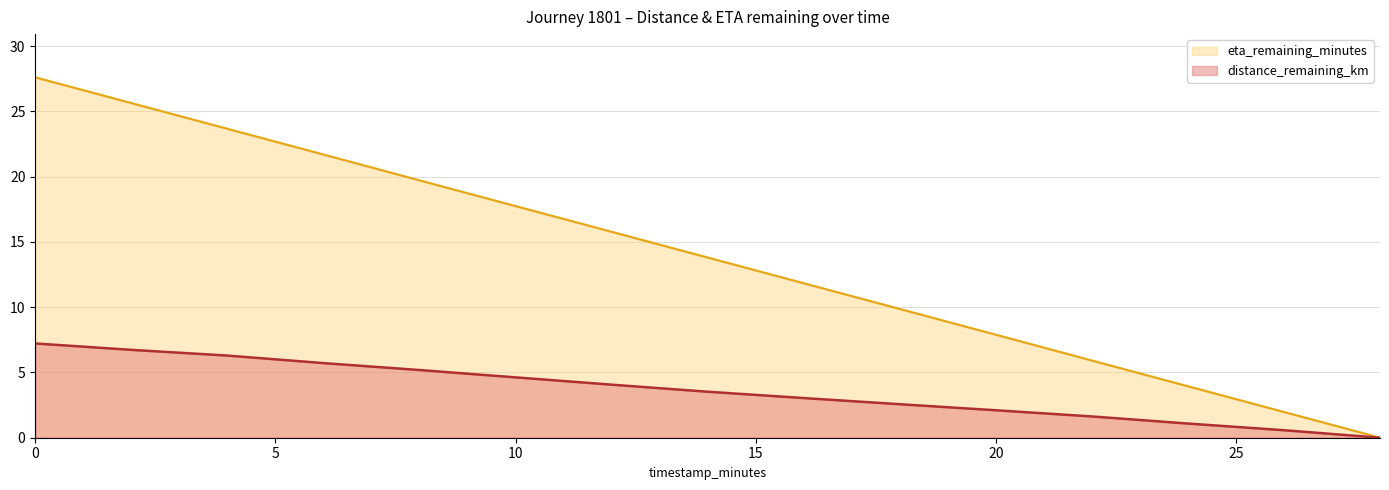

How many distinct data groups are displayed?

2